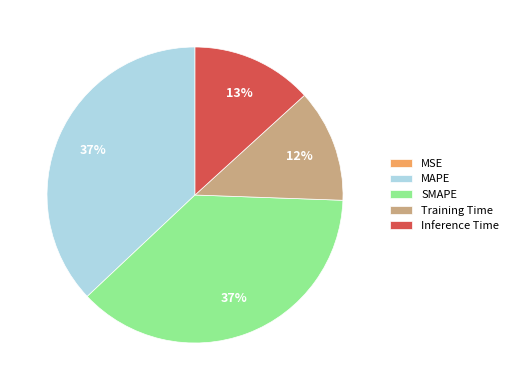

True or false: Inference Time accounts for 13% of the total.

True